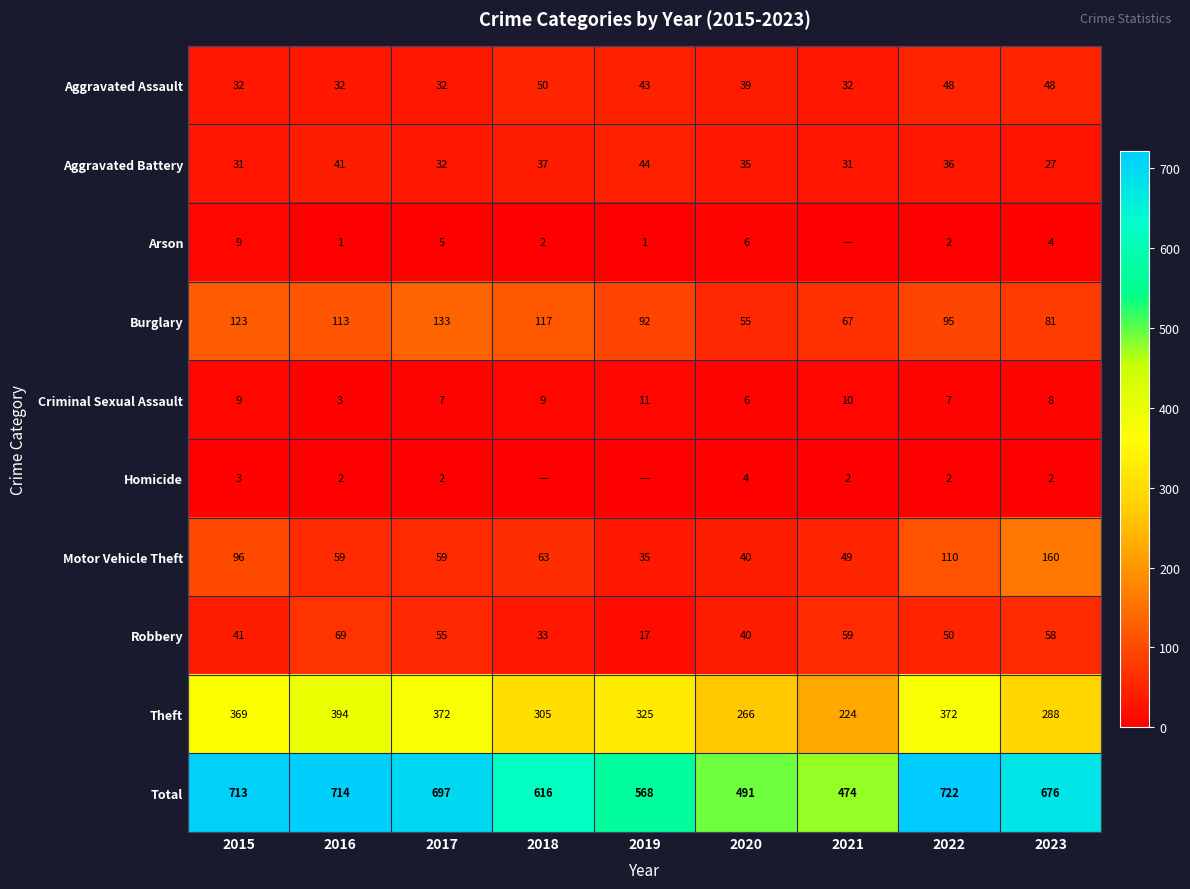

Read the Theft value at 2016.

394